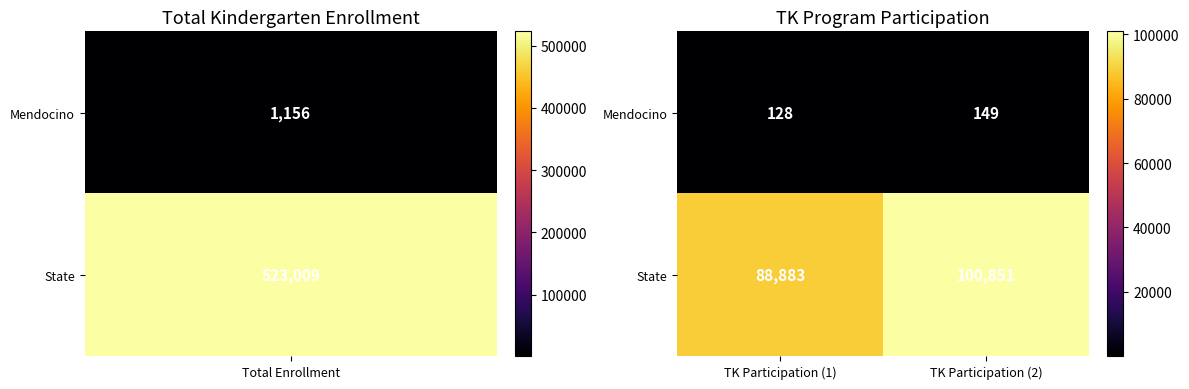

The value of State at TK Participation (2) is 100851. True or false?

True